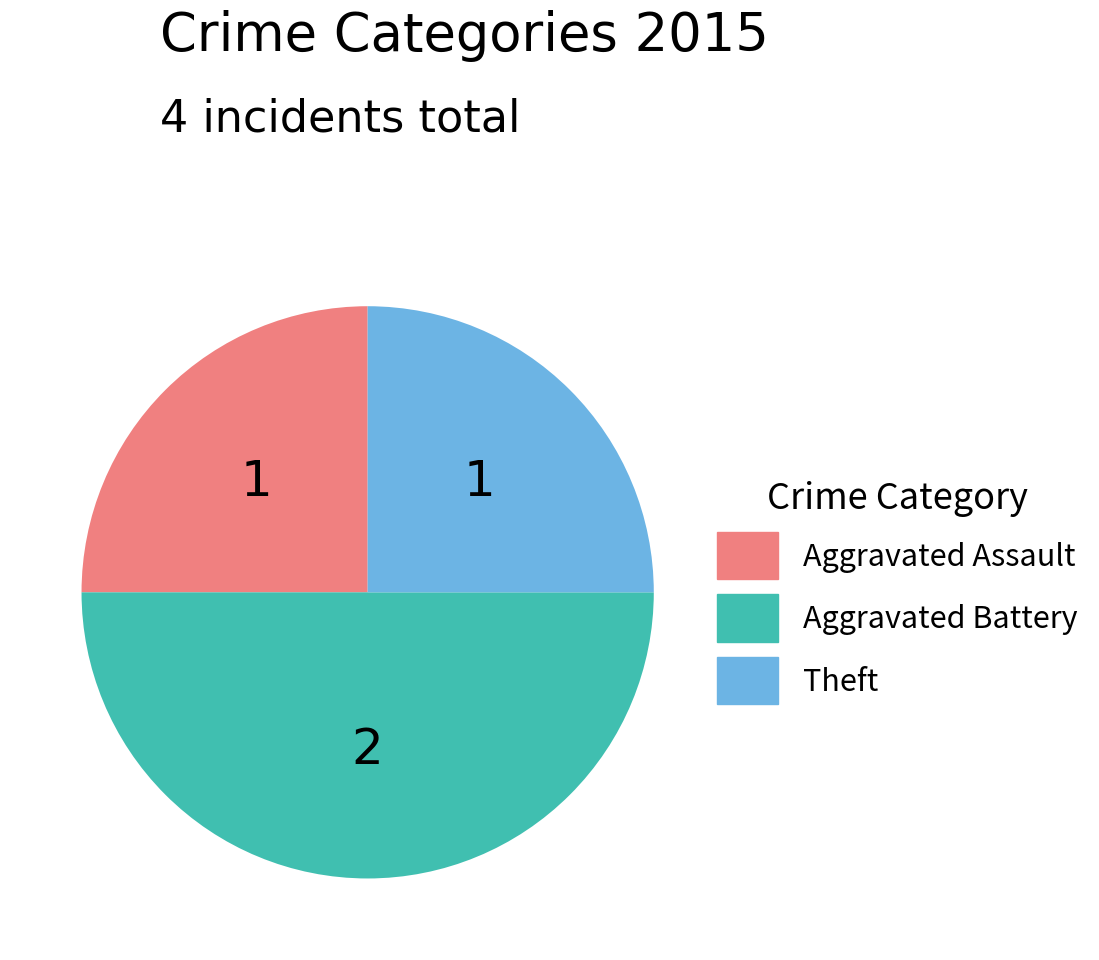

Count the number of slices in the pie.

3